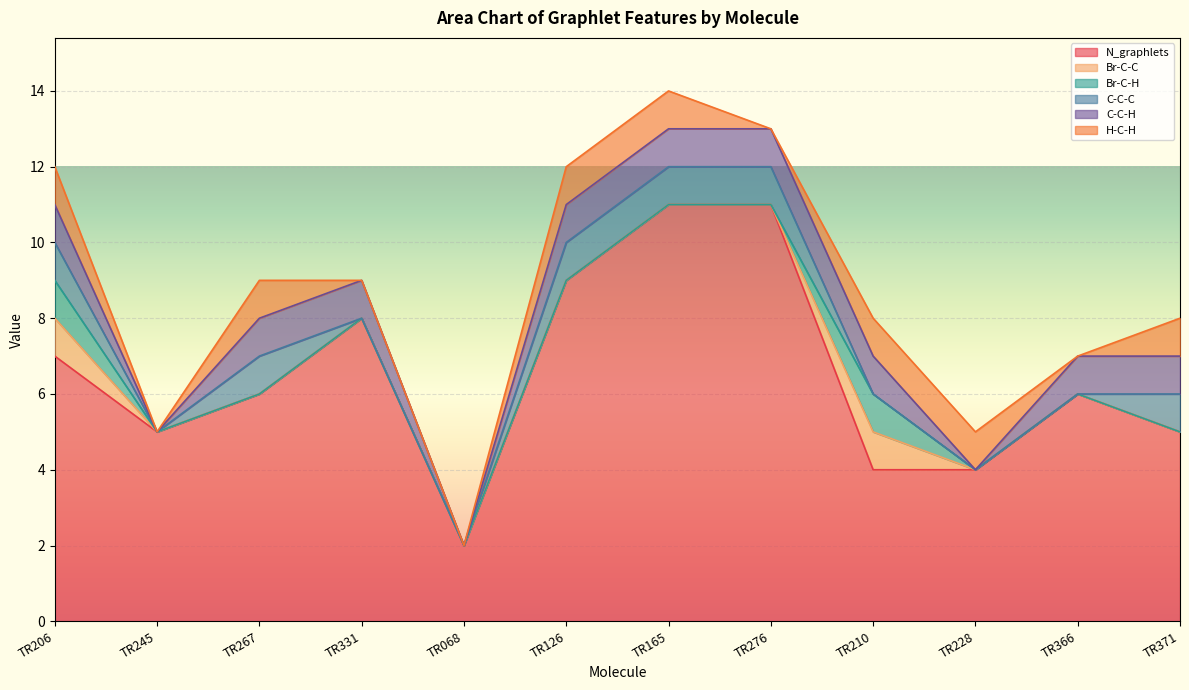

True or false: Br-C-C and H-C-H cross at least once.

False